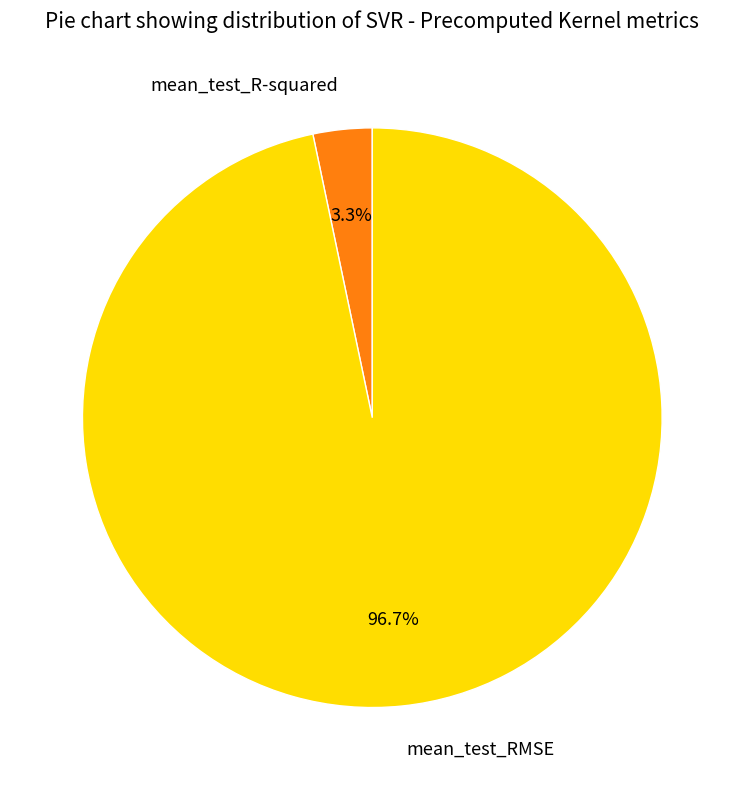

Between mean_test_RMSE and mean_test_R-squared, which is larger?

mean_test_RMSE